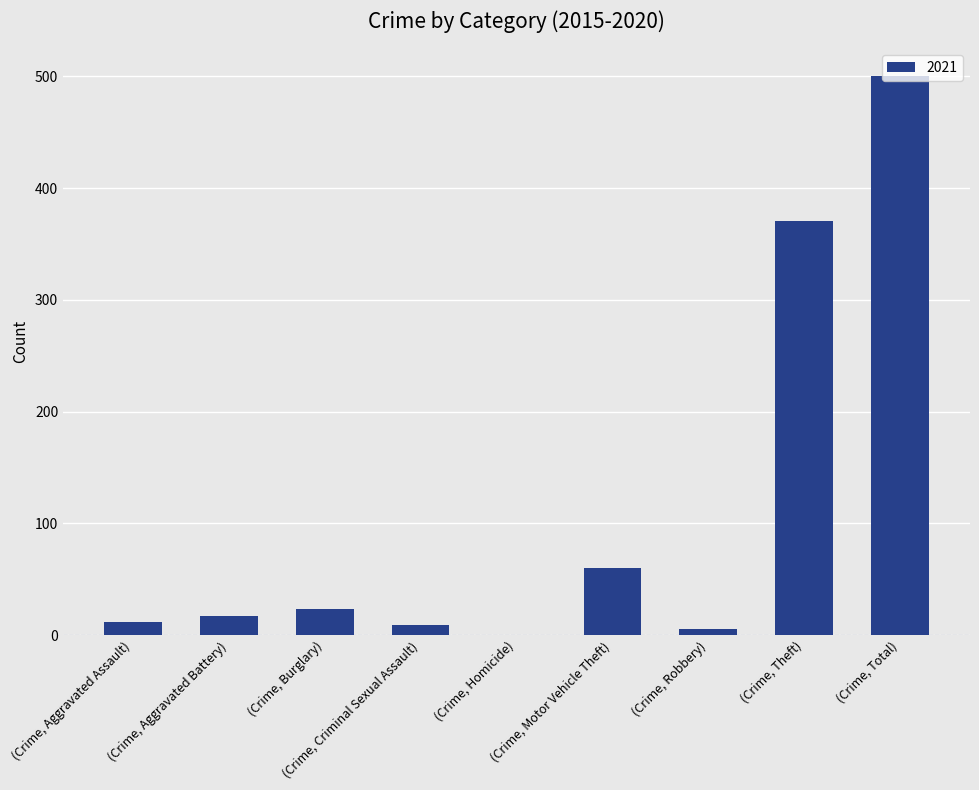

What is the greatest value displayed?

500